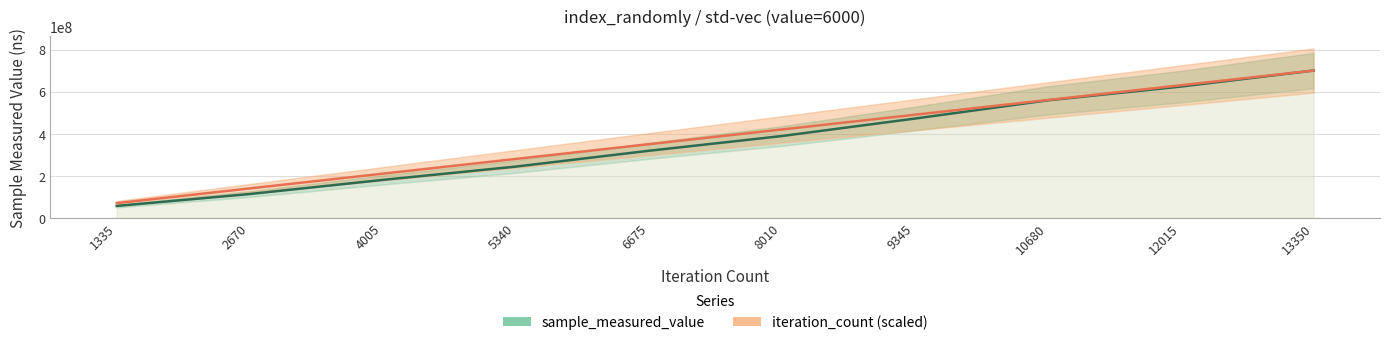

How many lines are shown in the chart?

2